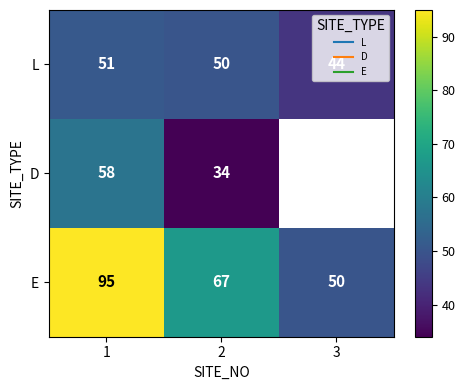

How many distinct data groups are displayed?

3